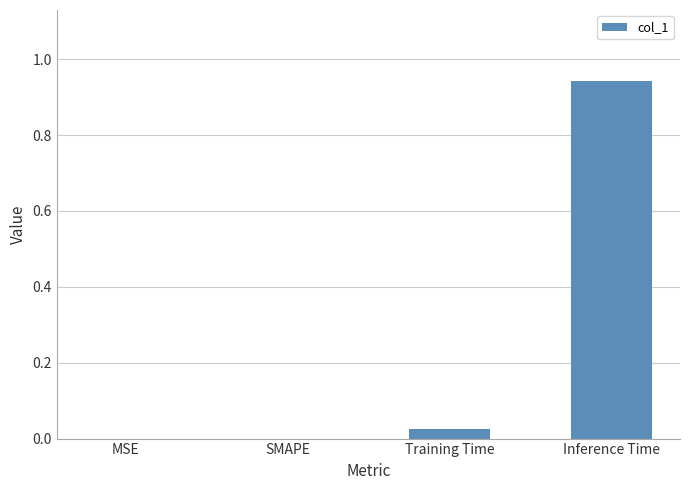

Which label corresponds to the largest value in the chart?

Inference Time